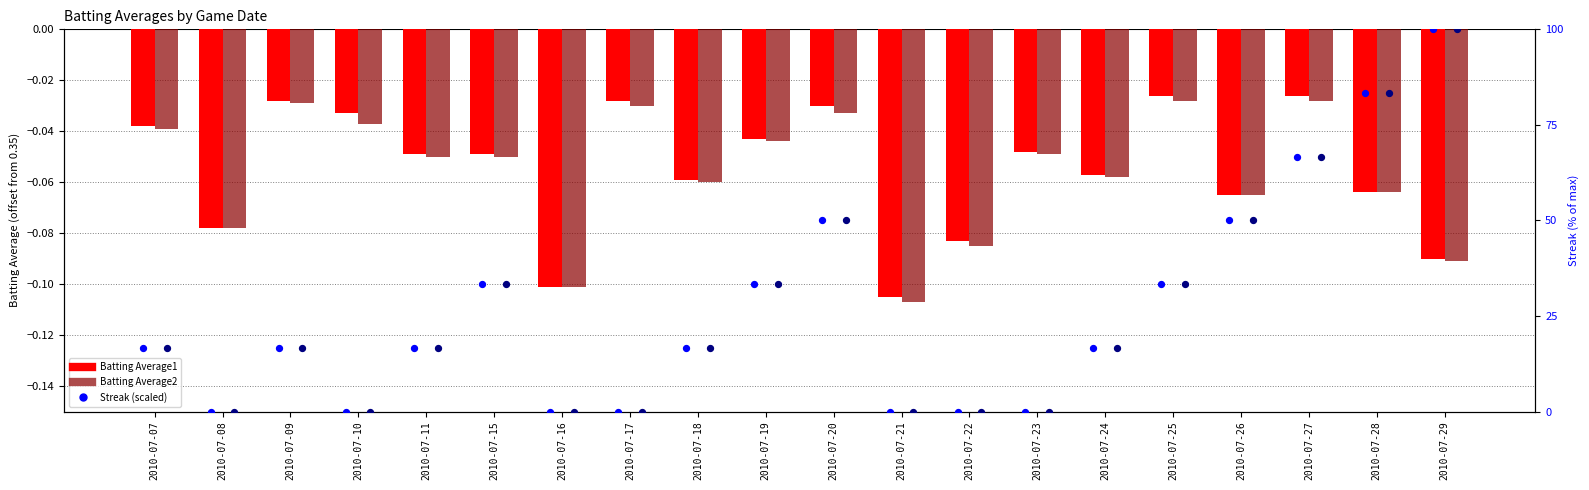

What is the total value across all series at 2010-07-09?

33.3